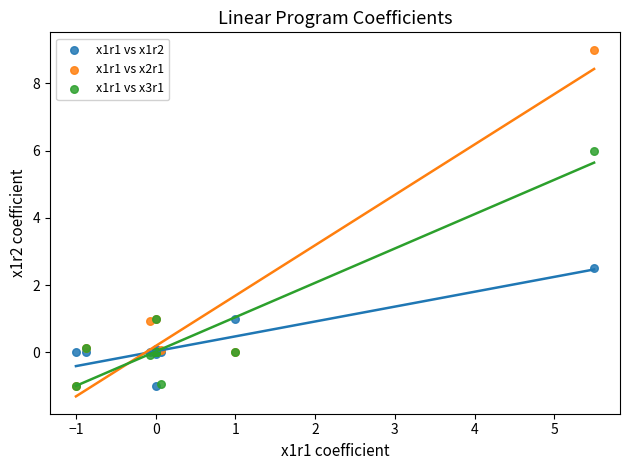

What are all the series names shown in the legend?

x1r1 vs x1r2, x1r1 vs x2r1, x1r1 vs x3r1